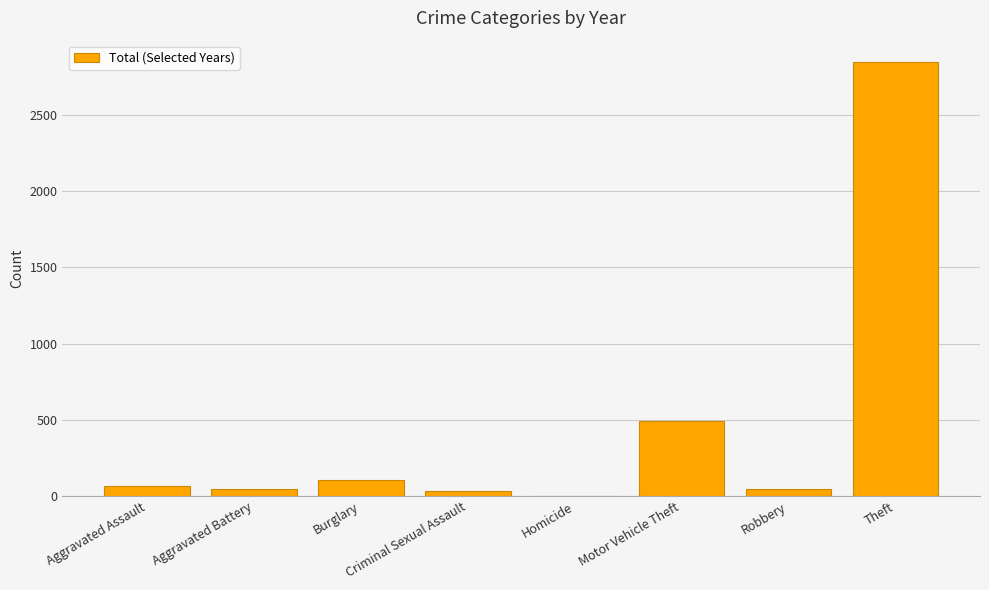

What is the sum of the values at Criminal Sexual Assault and Homicide?

32